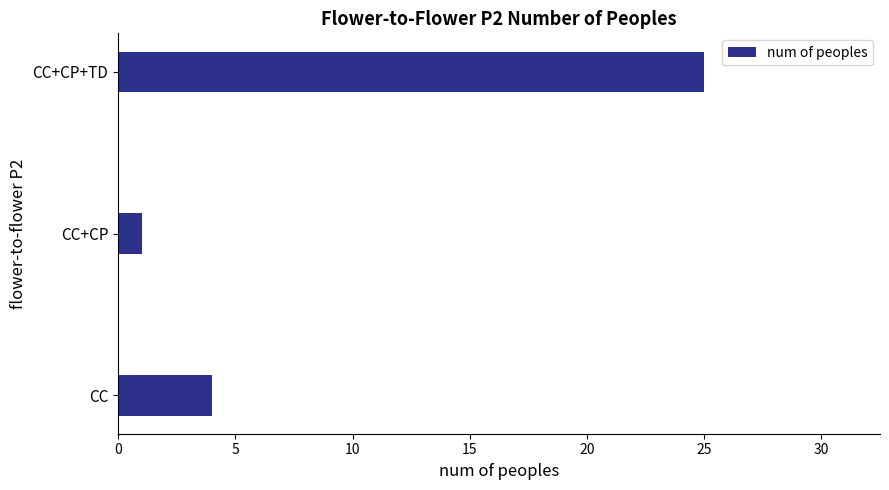

What value does the data have at CC, to the nearest 5?

5